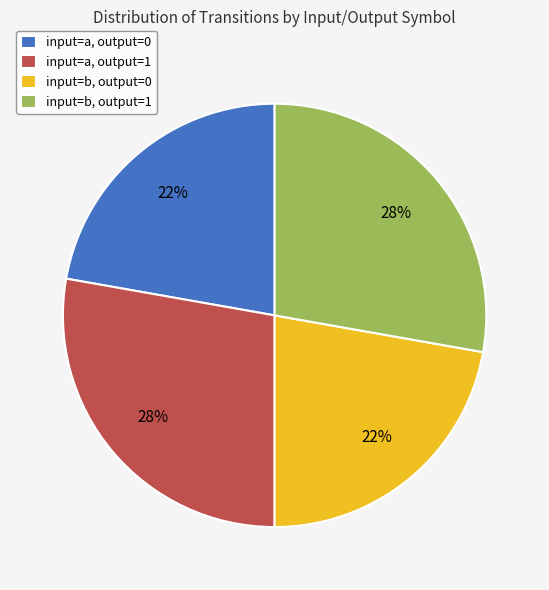

Count the number of slices in the pie.

4